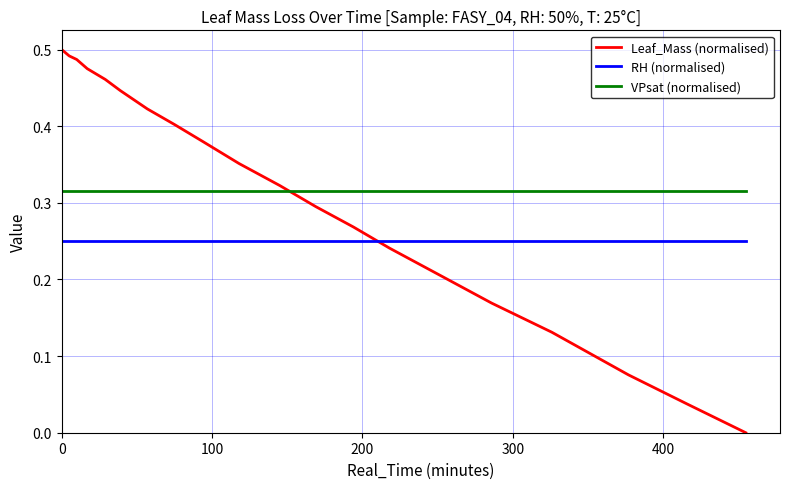

How many lines are shown in the chart?

3